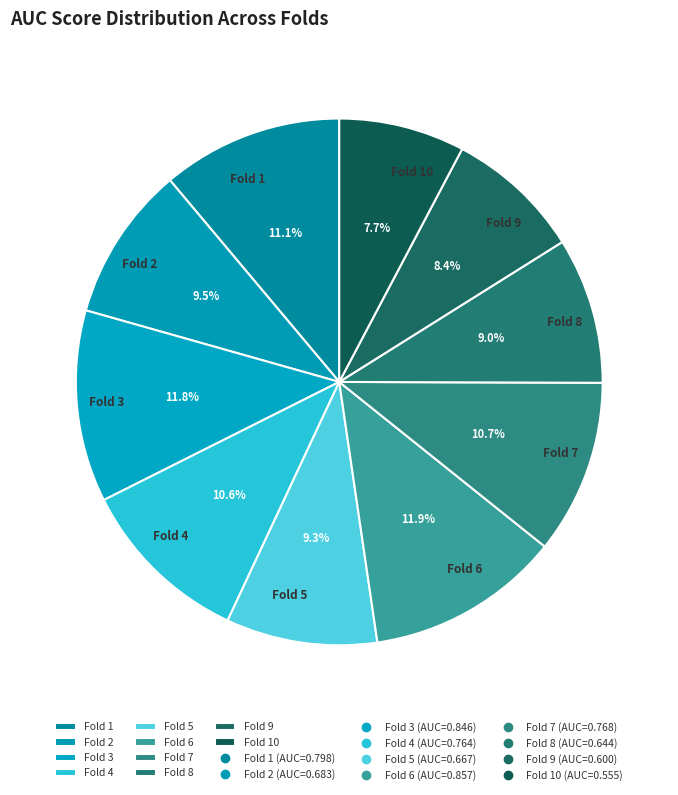

What portion of the pie excludes Fold 4?

89.4%